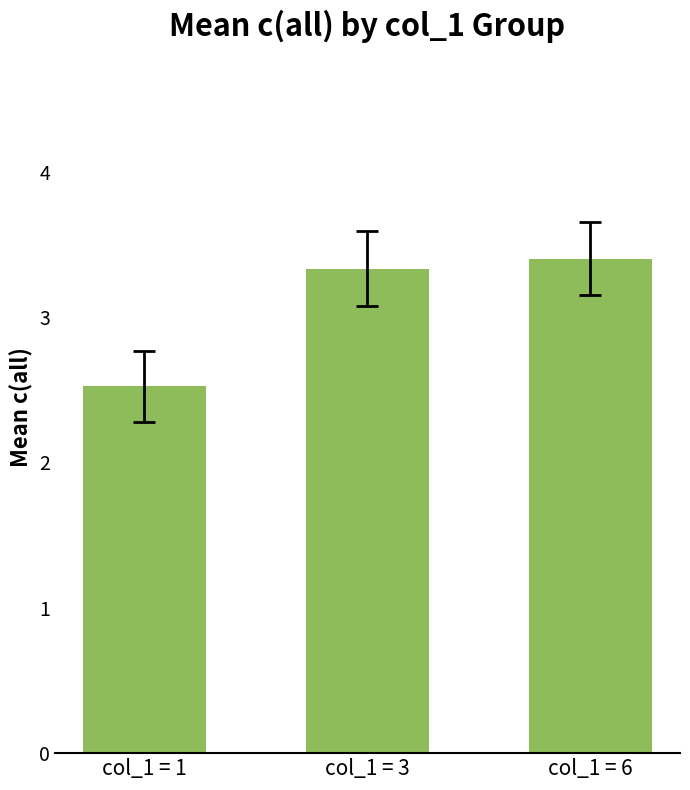

What is the change in value from col_1 = 1 to col_1 = 3?

+0.8